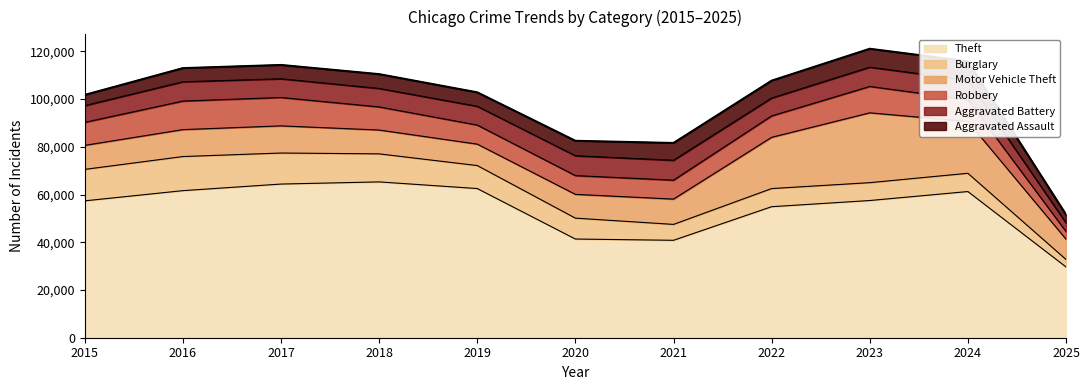

List the labels in order of Burglary value, smallest first.

2025, 2021, 2023, 2022, 2024, 2020, 2019, 2018, 2017, 2015, 2016